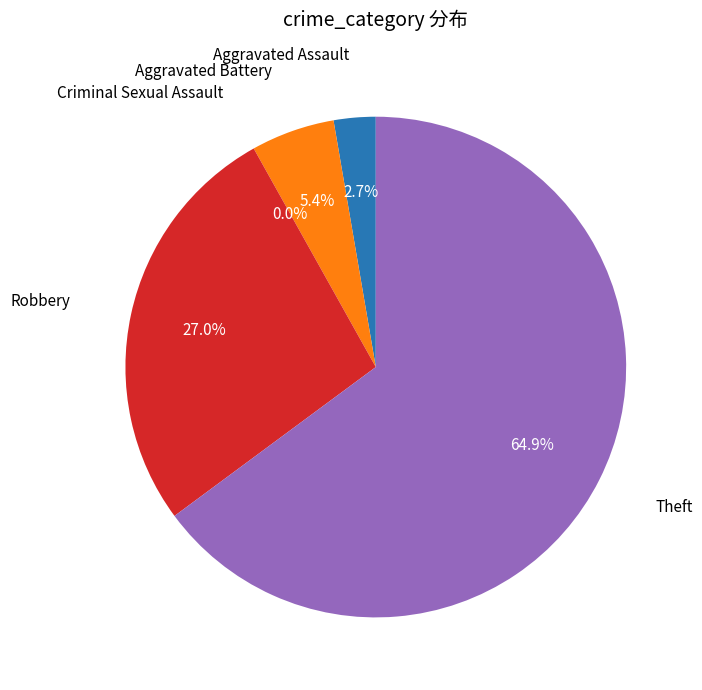

Is there a majority slice in this chart?

Yes